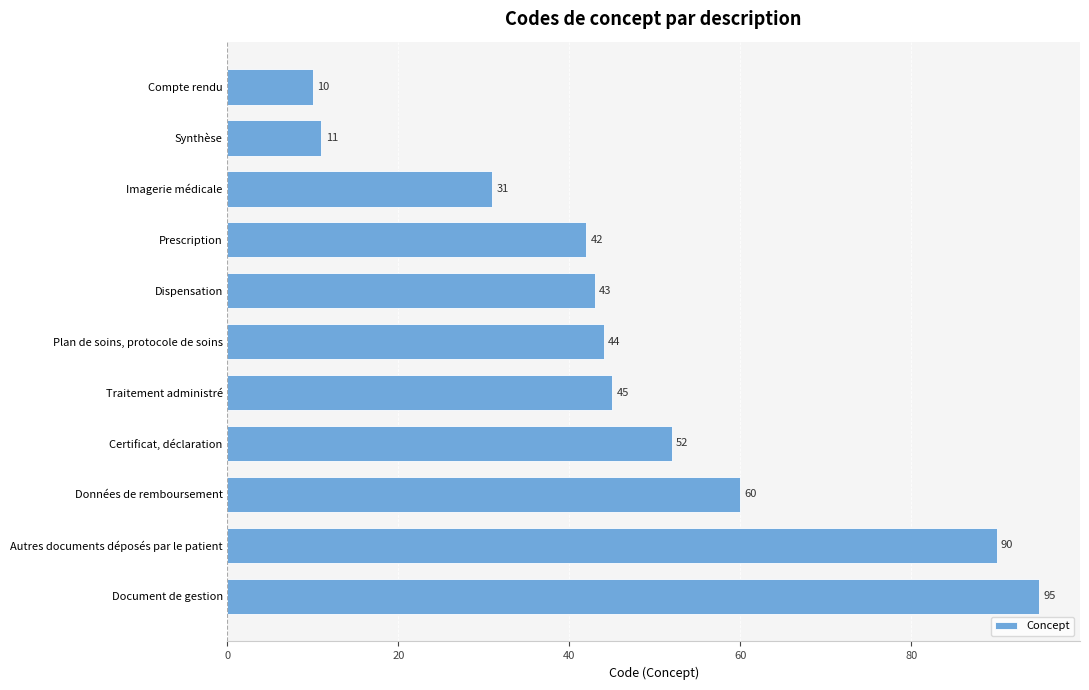

What is the value of the 6th bar from the top?

44